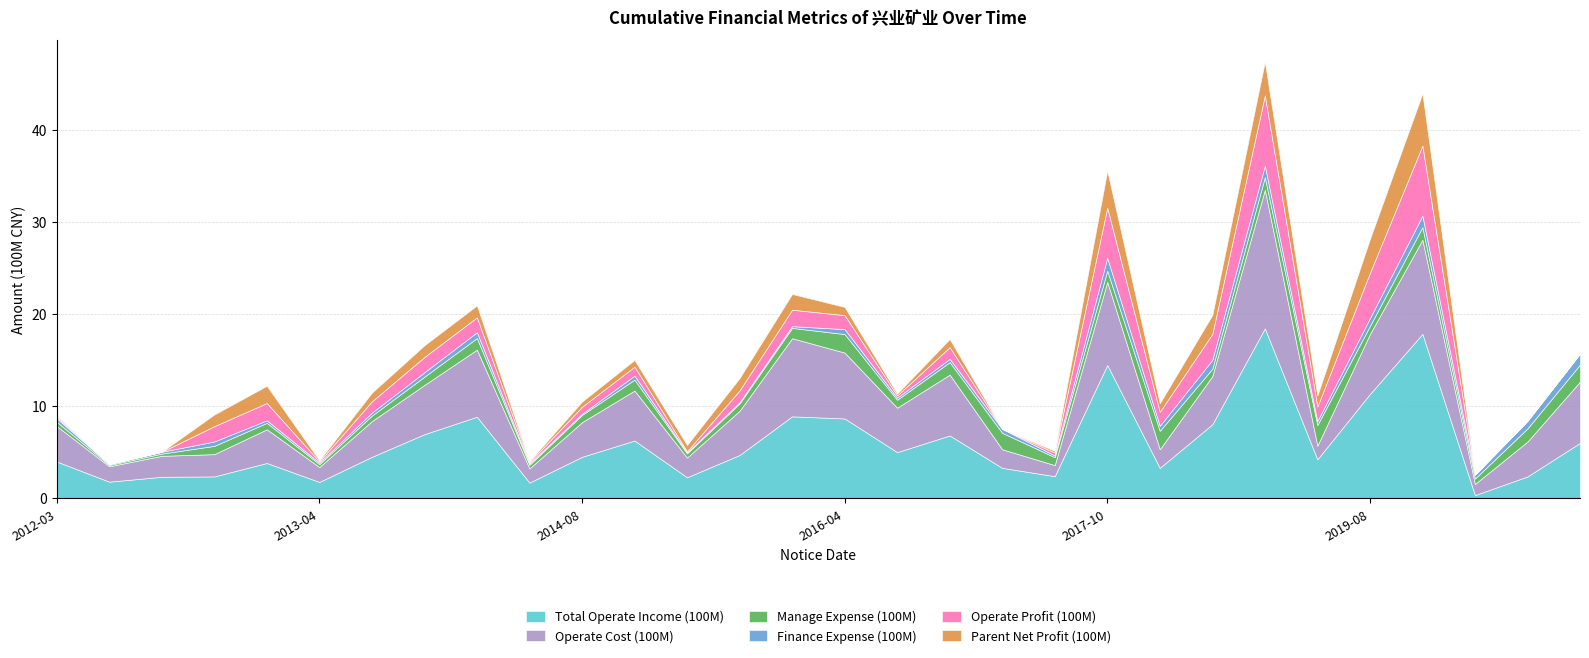

Reading left to right, transcribe all the data shown in this chart.

Total Operate Income (100M): 2012-03-29=4.0	2012-04-25=1.8	2012-08-22=2.3	2012-10-31=2.4	2013-03-30=3.8	2013-04-26=1.8	2013-08-03=4.5	2013-10-29=7.0	2014-03-29=8.8	2014-04-30=1.7	2014-08-27=4.5	2014-10-30=6.3	2015-04-30=2.3	2015-08-29=4.7	2015-10-31=8.9	2016-04-28=8.7	2016-08-31=5.0	2016-10-31=6.8	2017-04-29=3.3	2017-08-31=2.4	2017-10-31=14.5	2018-04-28=3.3	2018-08-22=8.0	2018-10-31=18.4	2019-04-30=4.2	2019-08-31=11.3	2019-10-31=17.9	2020-04-30=0.3	2020-08-29=2.4	2020-10-31=6.0
Operate Cost (100M): 2012-03-29=3.9	2012-04-25=1.7	2012-08-22=2.3	2012-10-31=2.4	2013-03-30=3.7	2013-04-26=1.6	2013-08-03=3.9	2013-10-29=5.3	2014-03-29=7.3	2014-04-30=1.5	2014-08-27=3.8	2014-10-30=5.4	2015-04-30=2.1	2015-08-29=4.8	2015-10-31=8.5	2016-04-28=7.2	2016-08-31=4.8	2016-10-31=6.6	2017-04-29=2.0	2017-08-31=1.2	2017-10-31=9.1	2018-04-28=2.0	2018-08-22=5.2	2018-10-31=15.1	2019-04-30=1.5	2019-08-31=6.5	2019-10-31=10.2	2020-04-30=1.2	2020-08-29=3.8	2020-10-31=6.7
Manage Expense (100M): 2012-03-29=0.5	2012-04-25=0.1	2012-08-22=0.2	2012-10-31=0.9	2013-03-30=0.7	2013-04-26=0.3	2013-08-03=0.6	2013-10-29=0.9	2014-03-29=1.3	2014-04-30=0.4	2014-08-27=0.8	2014-10-30=1.2	2015-04-30=0.5	2015-08-29=0.8	2015-10-31=1.1	2016-04-28=2.0	2016-08-31=0.9	2016-10-31=1.4	2017-04-29=1.8	2017-08-31=0.9	2017-10-31=1.2	2018-04-28=2.0	2018-08-22=0.8	2018-10-31=1.4	2019-04-30=2.2	2019-08-31=0.9	2019-10-31=1.4	2020-04-30=0.6	2020-08-29=1.4	2020-10-31=1.9
Finance Expense (100M): 2012-03-29=0.4	2012-04-25=0.1	2012-08-22=0.2	2012-10-31=0.5	2013-03-30=0.3	2013-04-26=0.2	2013-08-03=0.3	2013-10-29=0.5	2014-03-29=0.6	2014-04-30=0.1	2014-08-27=0.1	2014-10-30=0.4	2015-04-30=0.1	2015-08-29=0.1	2015-10-31=0.2	2016-04-28=0.5	2016-08-31=0.2	2016-10-31=0.4	2017-04-29=0.4	2017-08-31=0.2	2017-10-31=1.4	2018-04-28=0.5	2018-08-22=1.0	2018-10-31=1.3	2019-04-30=0.4	2019-08-31=0.8	2019-10-31=1.2	2020-04-30=0.4	2020-08-29=0.8	2020-10-31=1.2
Operate Profit (100M): 2012-03-29=0.1	2012-04-25=-0.2	2012-08-22=-0.4	2012-10-31=1.7	2013-03-30=1.9	2013-04-26=0.1	2013-08-03=1.2	2013-10-29=1.7	2014-03-29=1.6	2014-04-30=0.1	2014-08-27=0.8	2014-10-30=1.0	2015-04-30=0.1	2015-08-29=1.3	2015-10-31=1.8	2016-04-28=1.5	2016-08-31=0.2	2016-10-31=1.3	2017-04-29=-0.1	2017-08-31=0.3	2017-10-31=5.5	2018-04-28=1.5	2018-08-22=2.8	2018-10-31=7.6	2019-04-30=1.6	2019-08-31=4.9	2019-10-31=7.6	2020-04-30=-0.9	2020-08-29=-1.5	2020-10-31=-0.9
Parent Net Profit (100M): 2012-03-29=0.1	2012-04-25=-0.1	2012-08-22=-0.2	2012-10-31=1.3	2013-03-30=1.9	2013-04-26=0.1	2013-08-03=0.9	2013-10-29=1.3	2014-03-29=1.3	2014-04-30=0.1	2014-08-27=0.6	2014-10-30=0.7	2015-04-30=0.7	2015-08-29=1.3	2015-10-31=1.7	2016-04-28=0.9	2016-08-31=0.2	2016-10-31=0.9	2017-04-29=-0.3	2017-08-31=0.2	2017-10-31=4.0	2018-04-28=0.9	2018-08-22=2.1	2018-10-31=3.7	2019-04-30=1.2	2019-08-31=3.7	2019-10-31=5.7	2020-04-30=-0.8	2020-08-29=-1.8	2020-10-31=-1.2